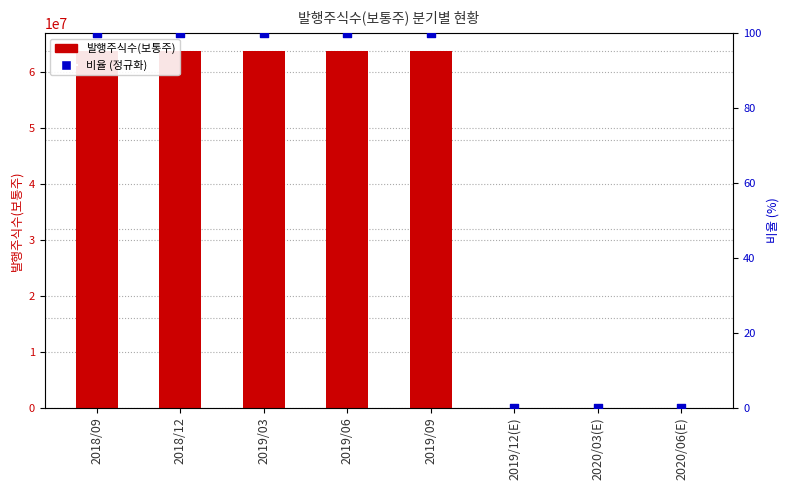

At which category is the sum across all series the highest?

2018/09